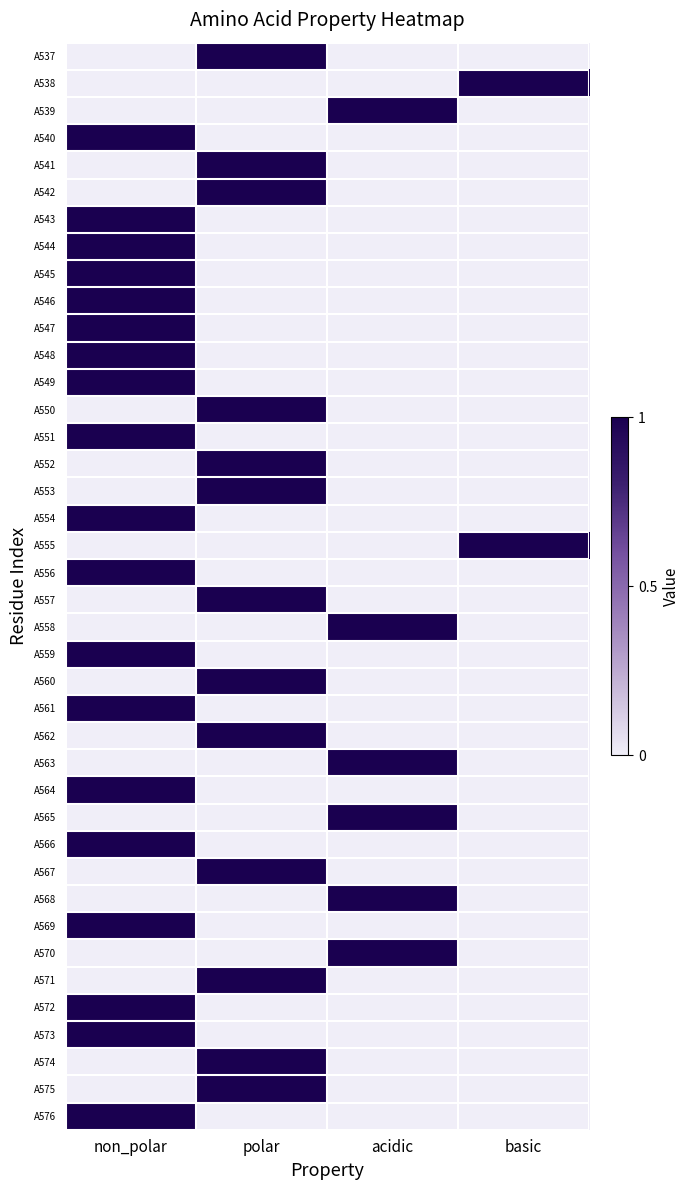

Between basic and polar, which is larger?

polar